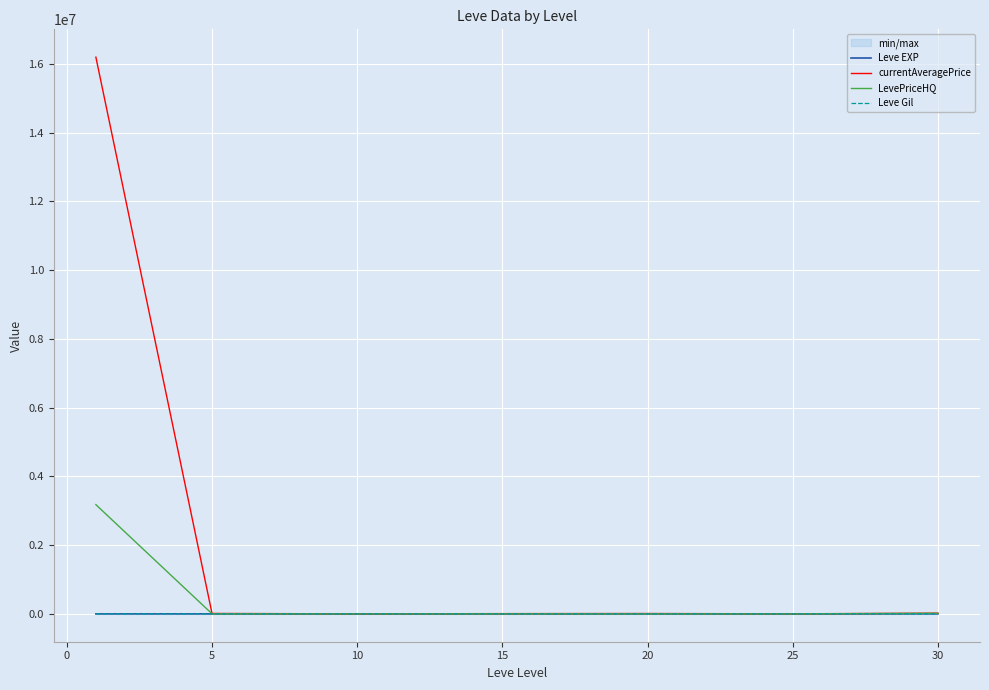

How many values in the currentAveragePrice series are below 10547?

3